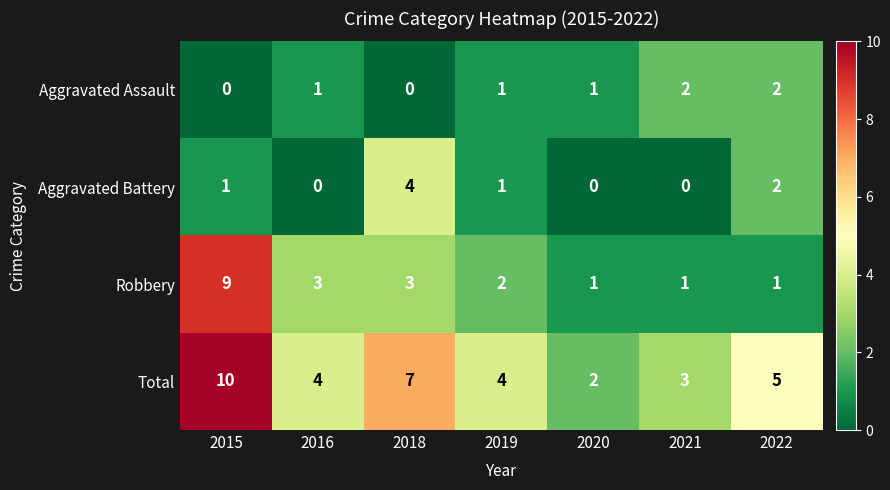

The value of Aggravated Battery at 2020 is 2. True or false?

False